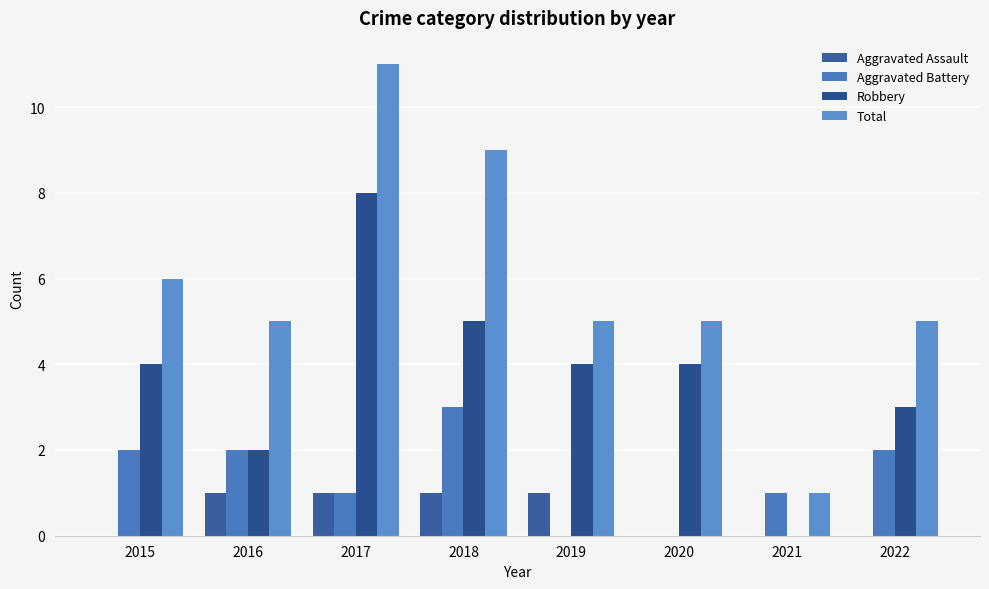

What is the average value of the Aggravated Battery series?

1